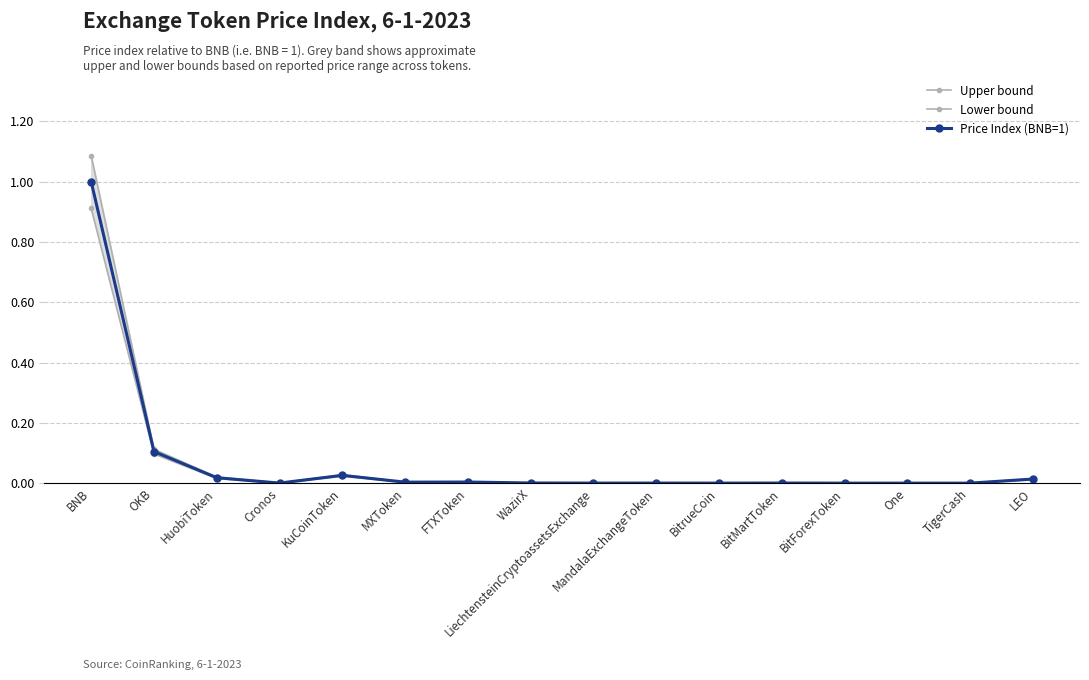

Reading left to right, what are all the values shown in this chart?

Upper bound: 1.1	0.1	0.0	0.0	0.0	0.0	0.0	0.0	0.0	0.0	0.0	0.0	0.0	0.0	0.0	0.0
Lower bound: 0.9	0.1	0.0	0.0	0.0	0.0	0.0	0.0	0.0	0.0	0.0	0.0	0.0	0.0	0.0	0.0
Price Index (BNB=1): 1.0	0.1	0.0	0.0	0.0	0.0	0.0	0.0	0.0	0.0	0.0	0.0	0.0	0.0	0.0	0.0